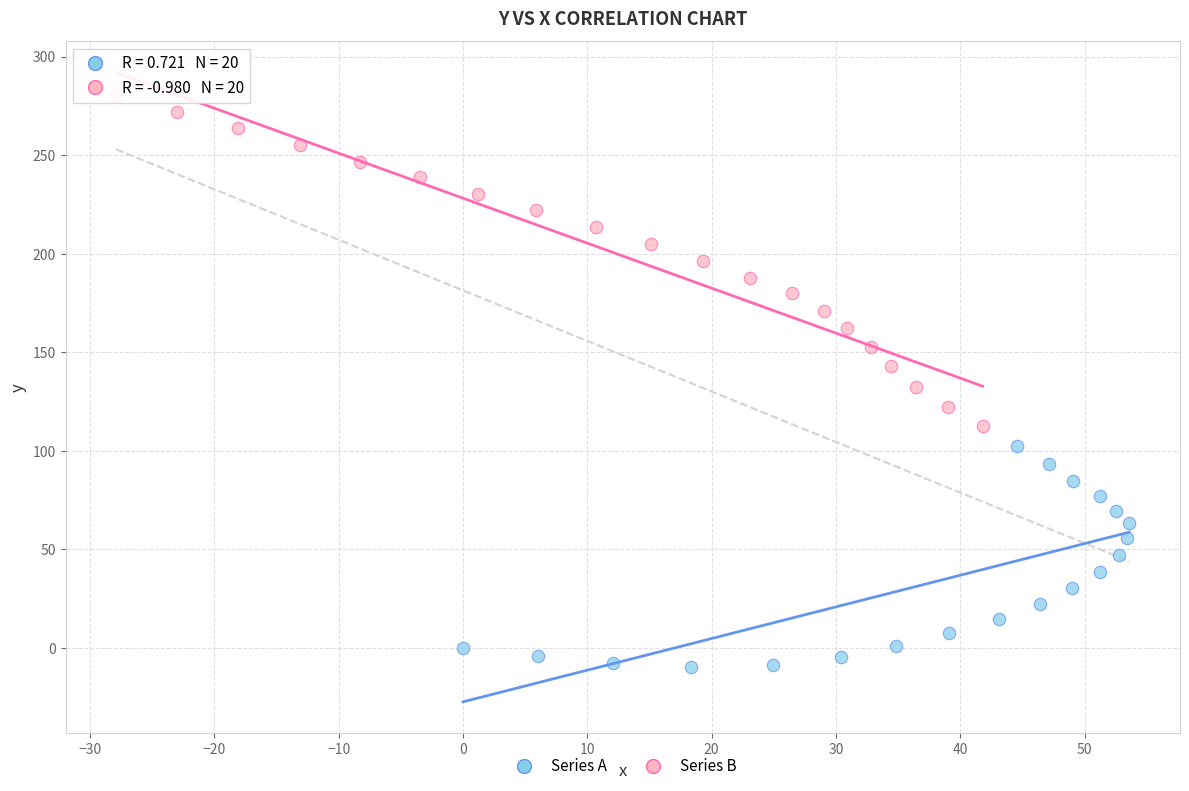

Which series contains the highest Y value?

Series B